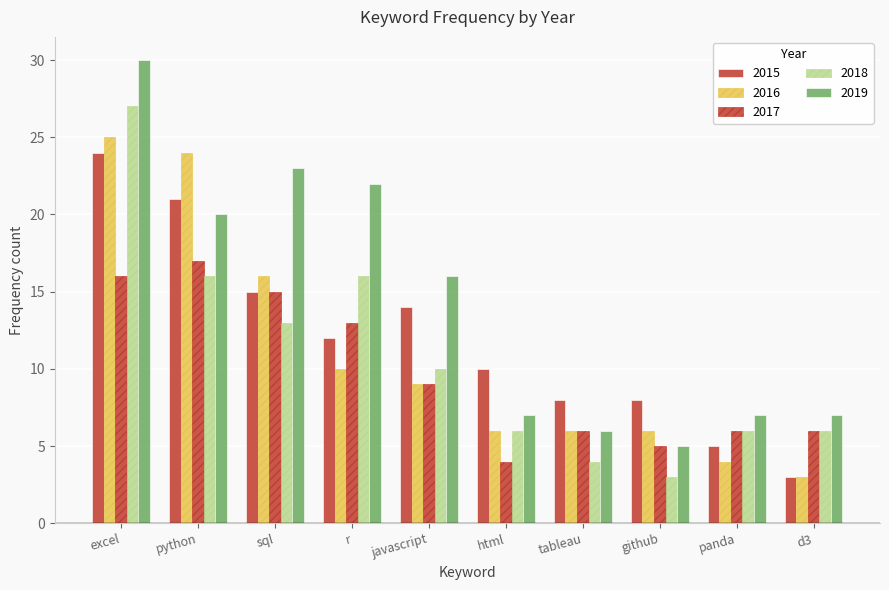

Where does the 2016 series first go above 9?

excel